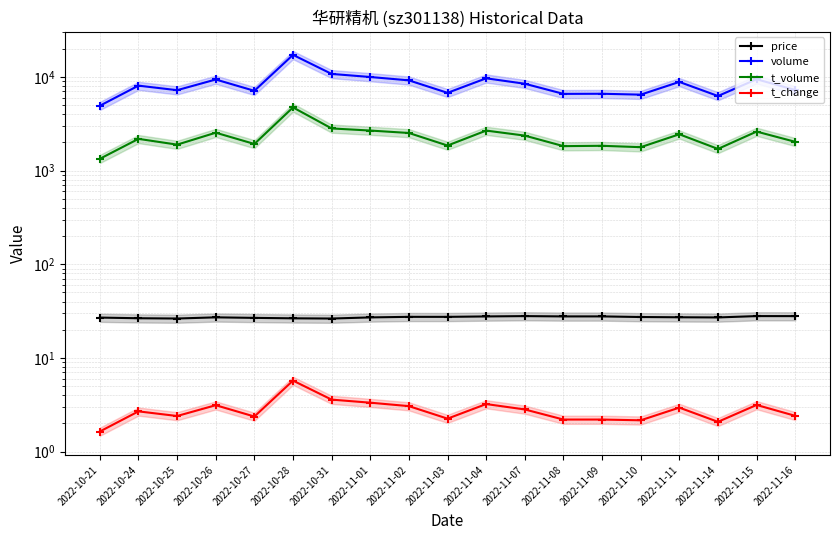

Where is the first local maximum for price?

2022-10-26